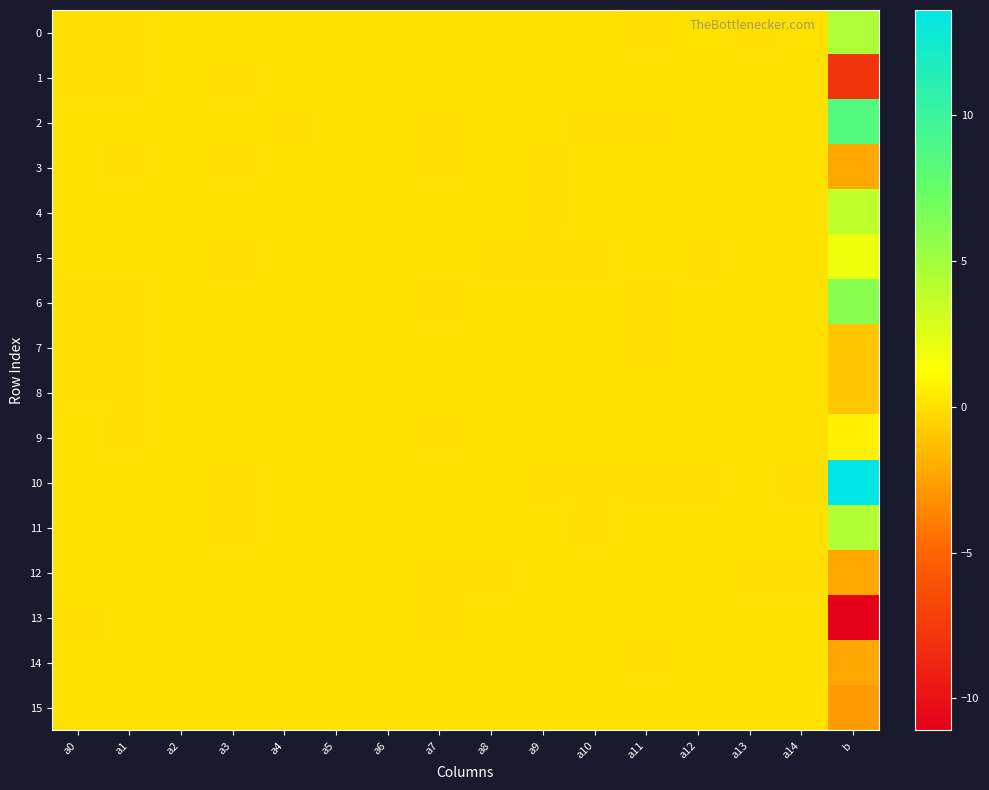

At which category is the sum across all series the highest?

b